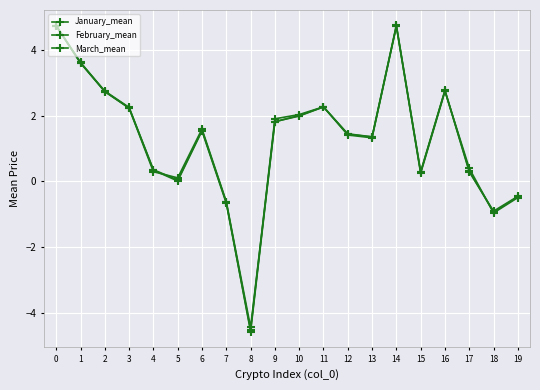

Reading right to left, transcribe all the data shown in this chart.

January_mean: 19=-0.5	18=-1.0	17=0.4	16=2.7	15=0.2	14=4.7	13=1.3	12=1.4	11=2.3	10=2.0	9=1.9	8=-4.5	7=-0.7	6=1.5	5=0.0	4=0.3	3=2.2	2=2.7	1=3.6	0=4.7
February_mean: 19=-0.5	18=-0.9	17=0.3	16=2.8	15=0.3	14=4.7	13=1.3	12=1.4	11=2.3	10=2.0	9=1.8	8=-4.6	7=-0.6	6=1.6	5=0.0	4=0.4	3=2.2	2=2.7	1=3.6	0=4.7
March_mean: 19=-0.5	18=-0.9	17=0.3	16=2.8	15=0.3	14=4.7	13=1.4	12=1.4	11=2.3	10=2.0	9=1.8	8=-4.4	7=-0.6	6=1.6	5=0.1	4=0.3	3=2.2	2=2.7	1=3.6	0=4.7